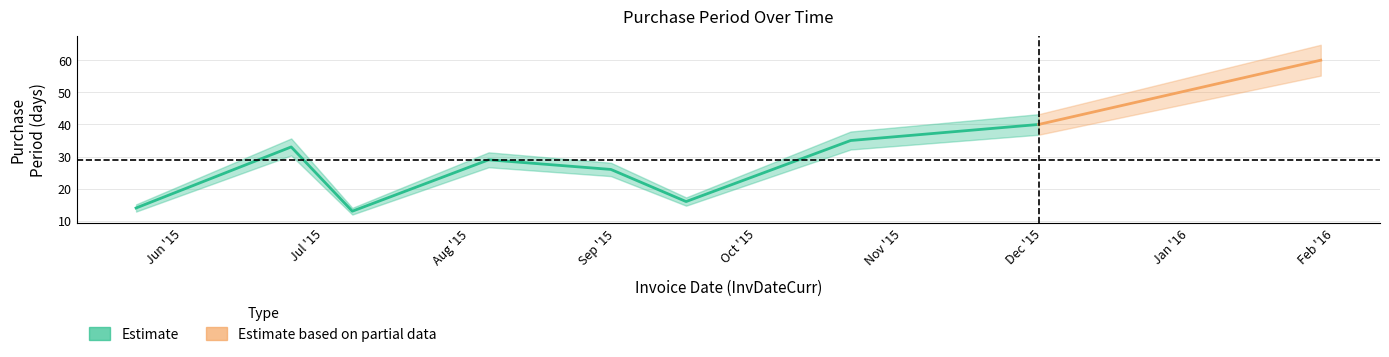

Reading left to right, transcribe all the data shown in this chart.

2015-05-22=14	2015-06-24=33	2015-07-07=13	2015-08-05=29	2015-08-31=26	2015-09-16=16	2015-10-21=35	2015-11-30=40	2016-01-29=60